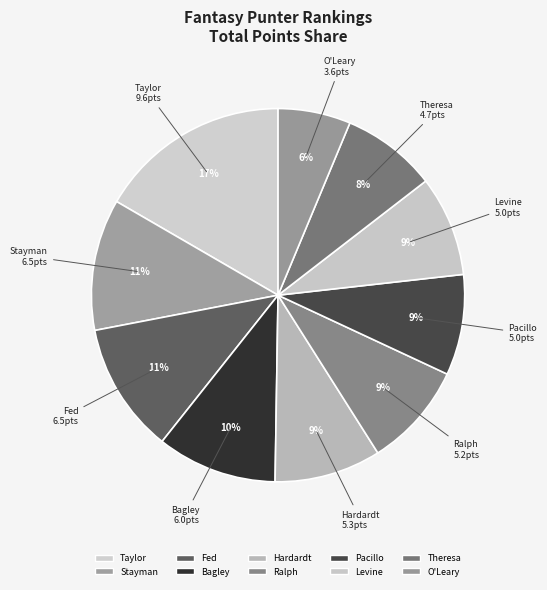

How many slices are in this pie chart?

10